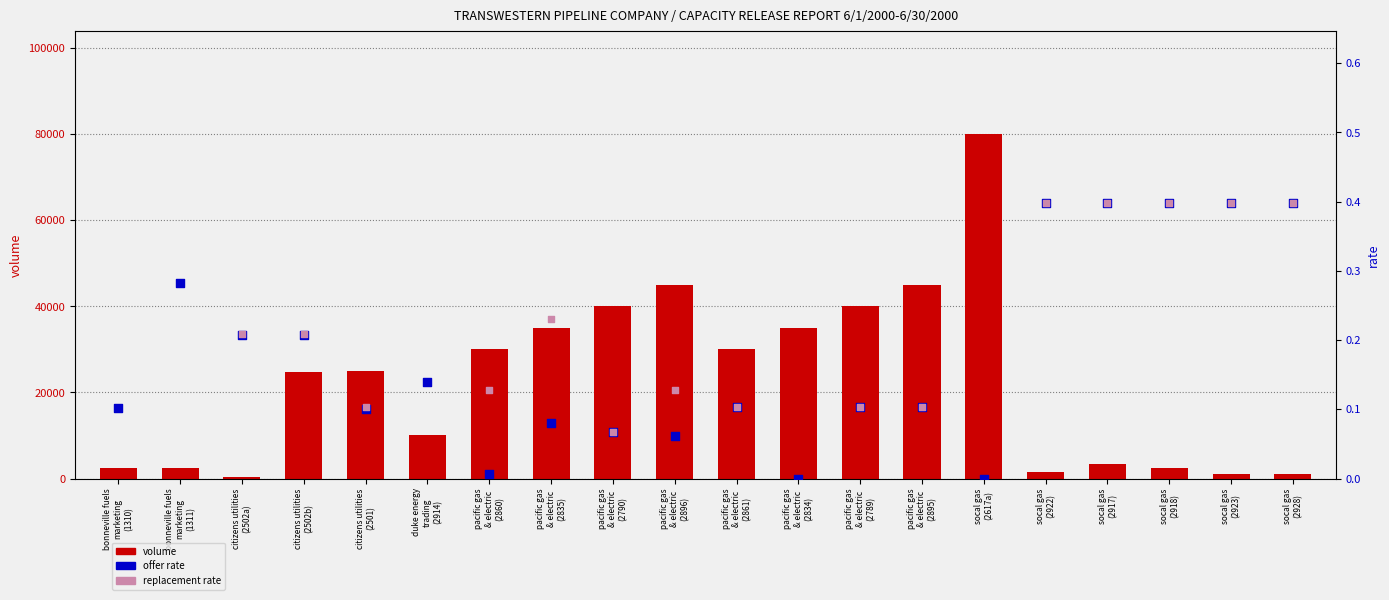

Which series contains the highest Y value?

volume